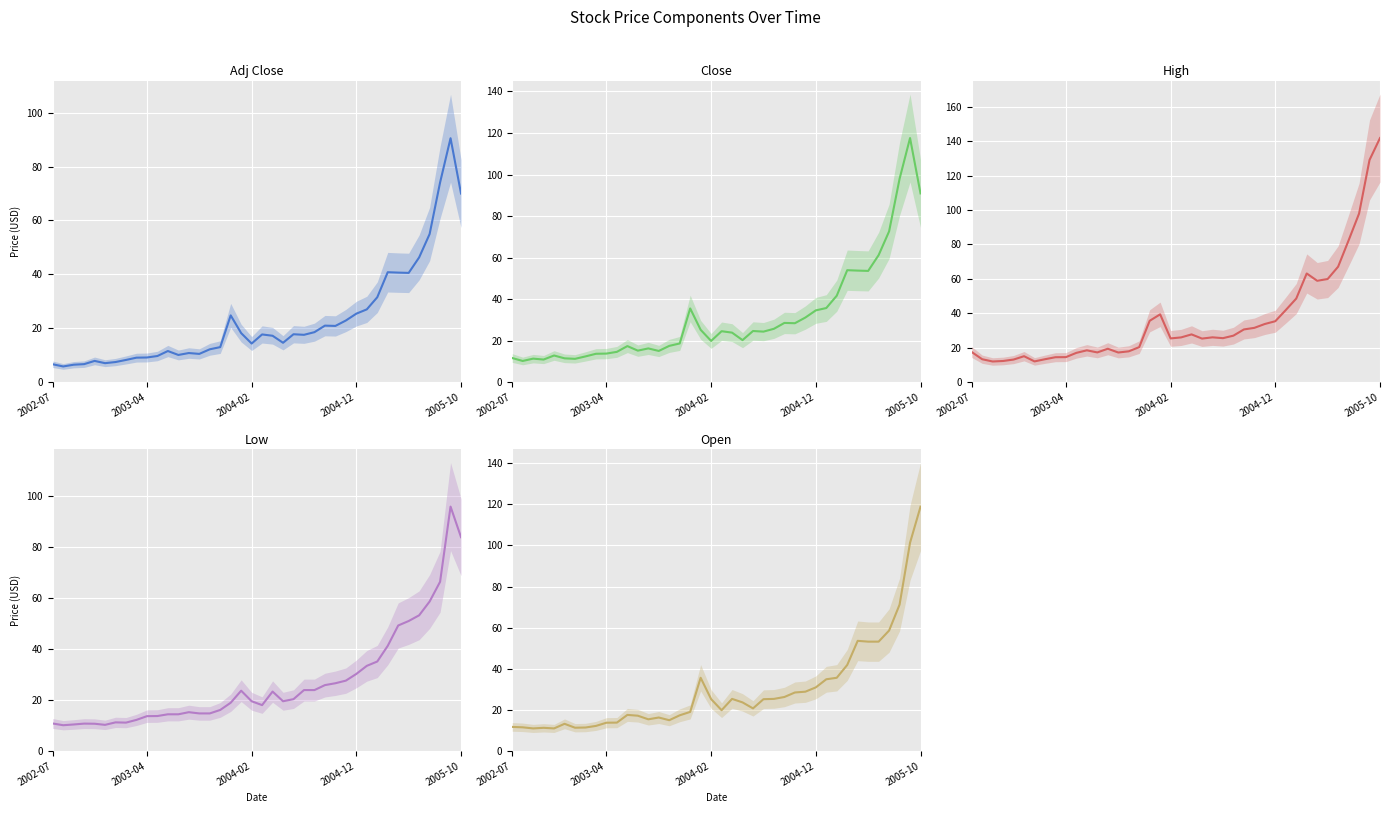

What is the total value across all series at 36?

327.1